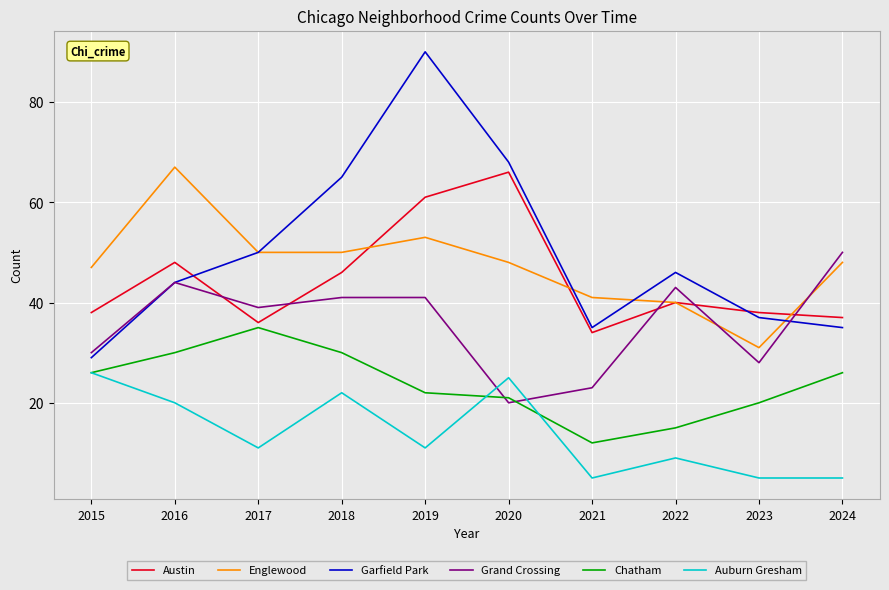

What is the difference between the highest and lowest values at 2024?

45